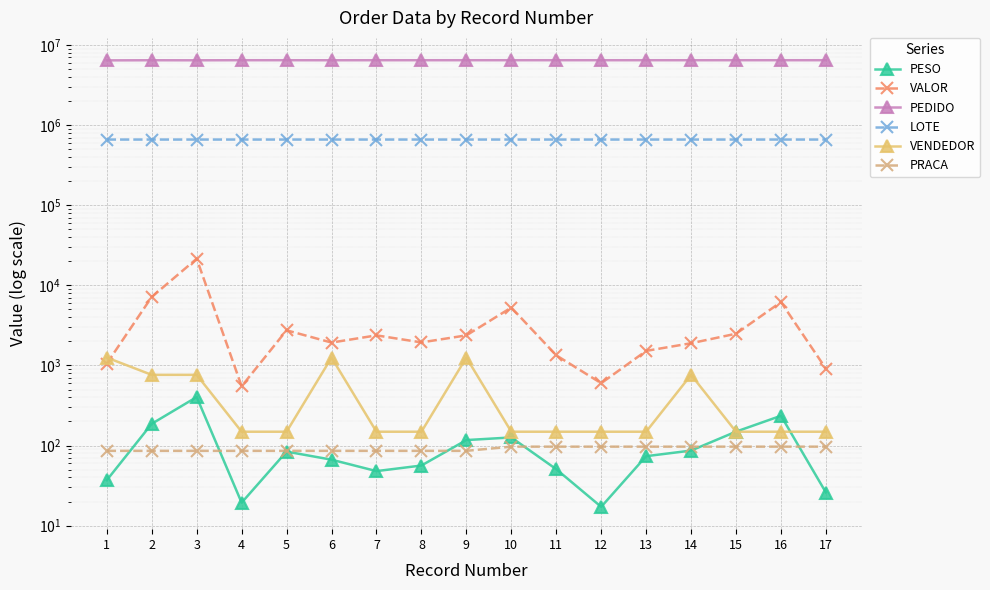

How many PRACA values are between 86 and 97?

17